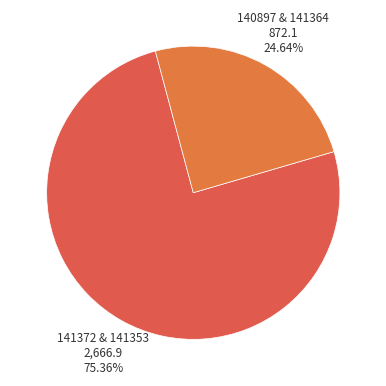

Is there any slice that represents more than half of the pie?

Yes